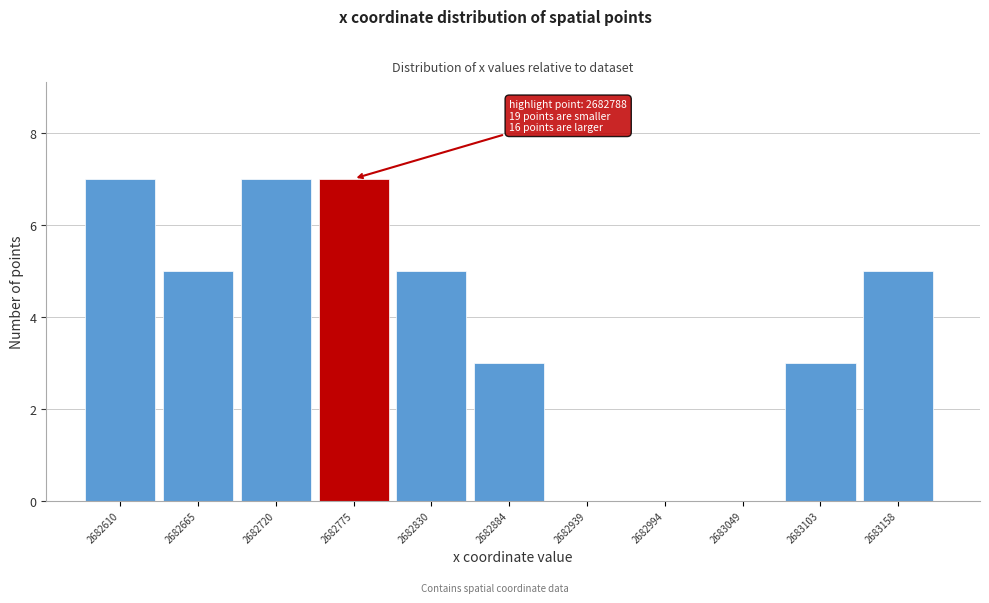

Reading left to right, list all the values displayed in this chart.

2682610=7	2682665=5	2682720=7	2682775=7	2682830=5	2682884=3	2682939=0	2682994=0	2683049=0	2683103=3	2683158=5